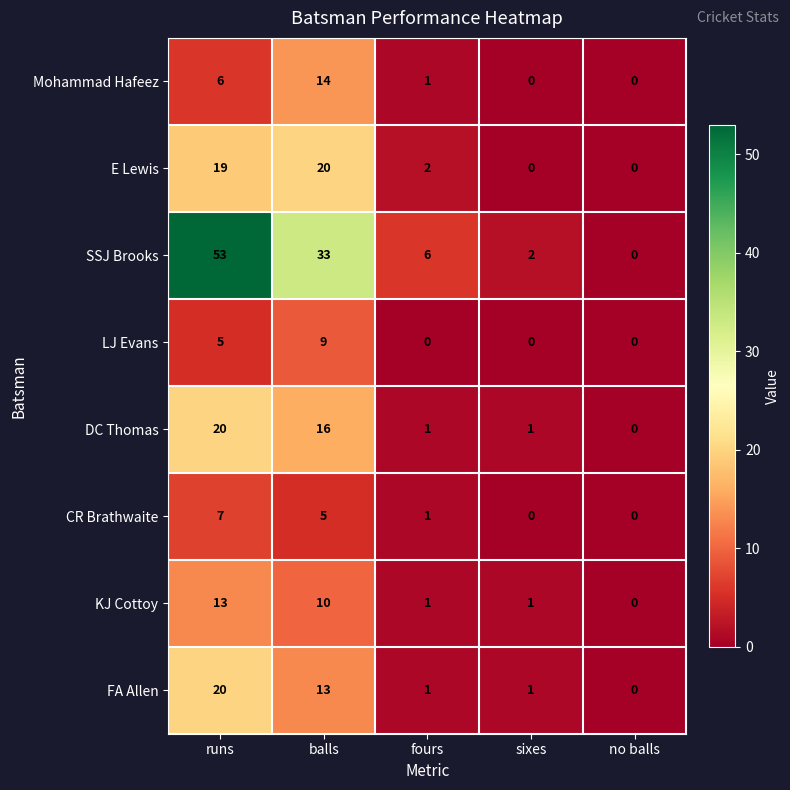

How many distinct data groups are displayed?

8